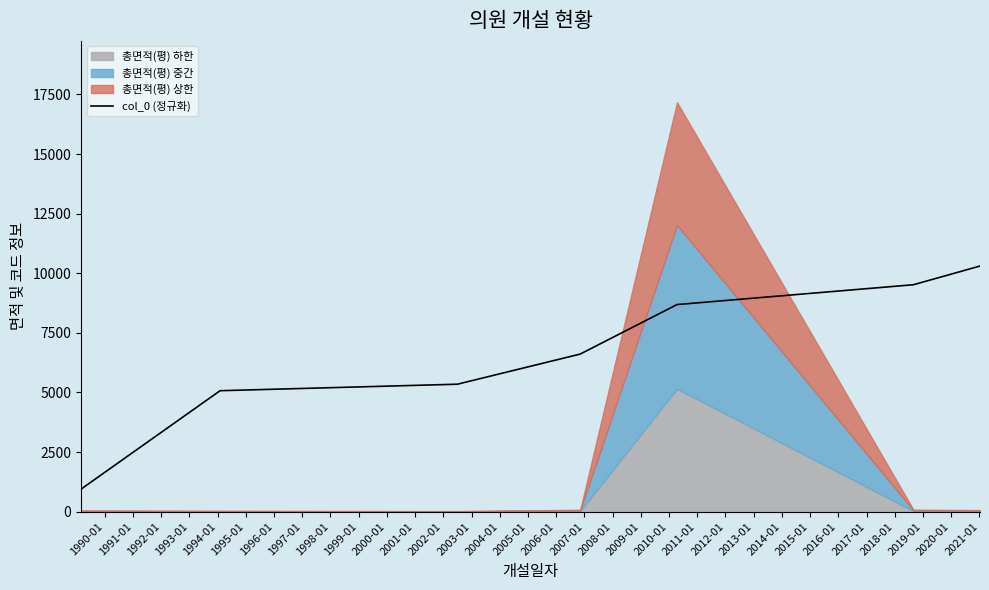

What is the minimum value for col_0 (정규화)?

944.4